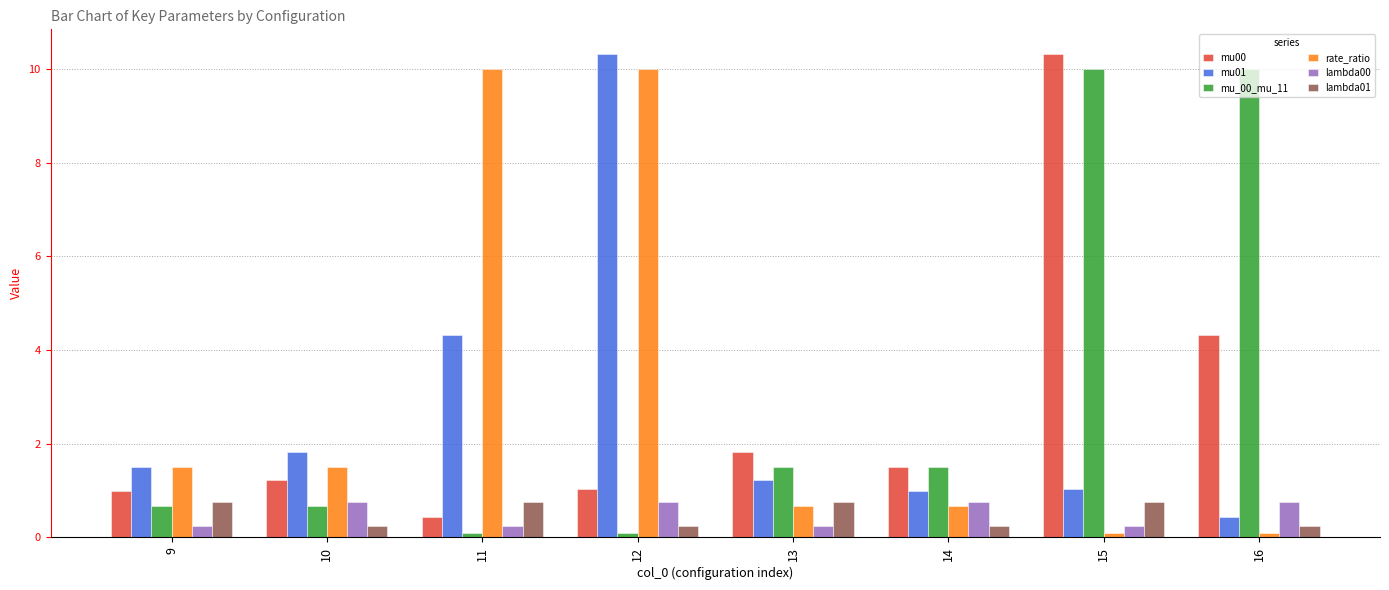

How many series are shown in this chart?

6